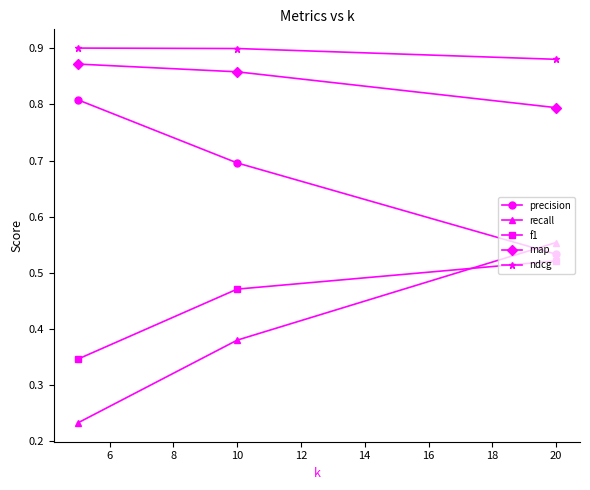

Count the f1 values in the range 0 to 1.

3